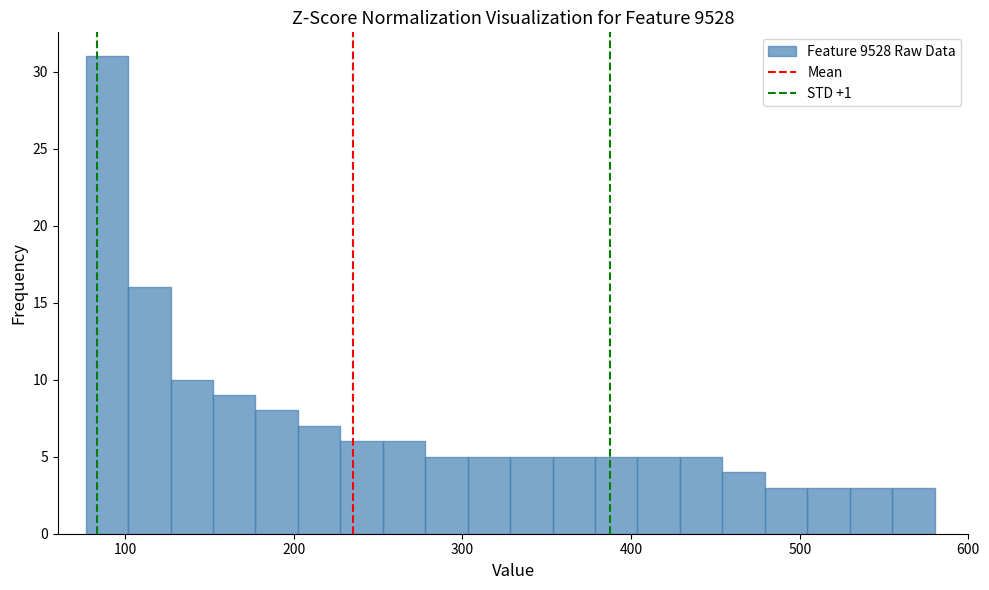

Around what value on the x-axis is the tallest bar? Give the approximate position of its centre, as read against the axis.

90